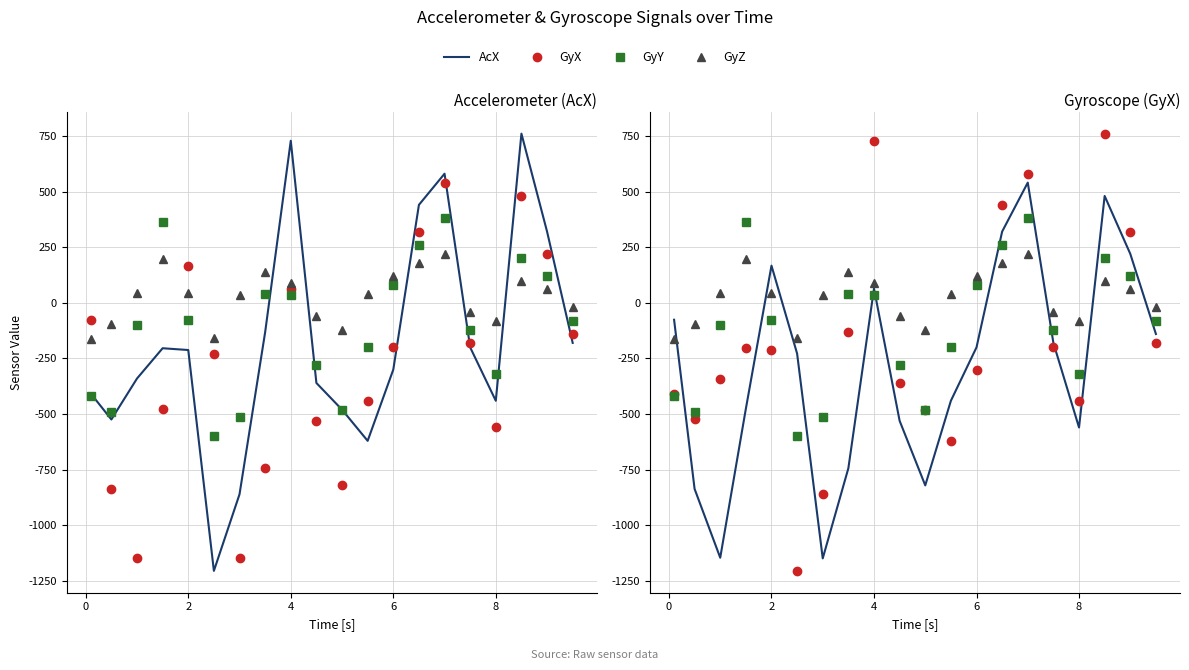

What is the value of the AcX point at the 7th from the left?

-860